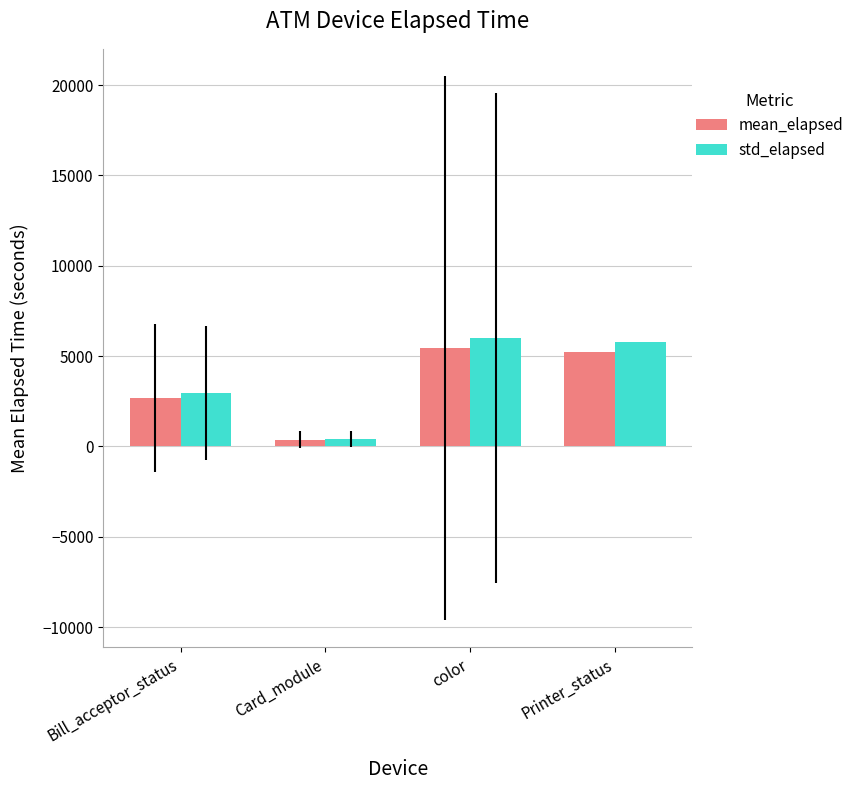

Where does the mean_elapsed series first go above 5233?

color